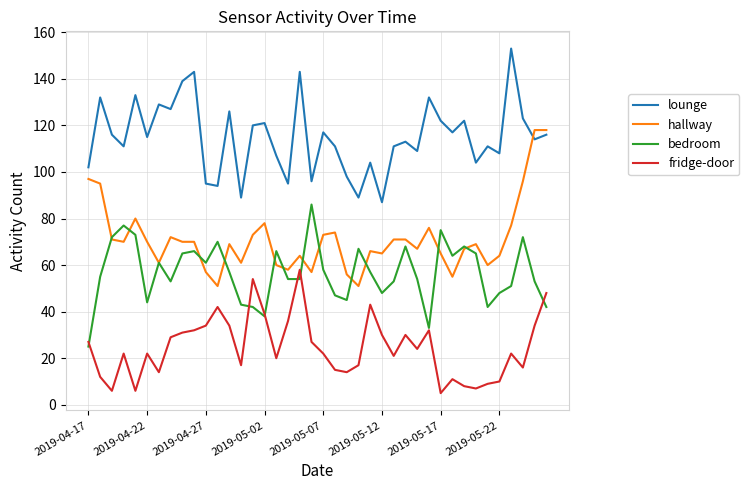

Rank the series by their maximum value, from highest to lowest.

lounge, hallway, bedroom, fridge-door